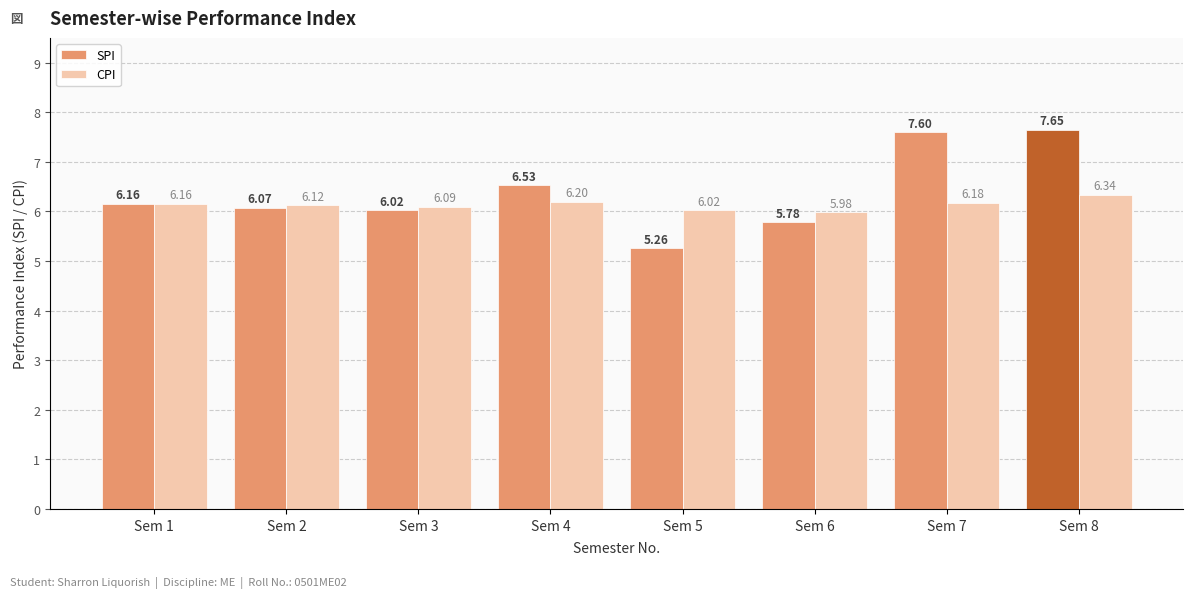

What is the value of the CPI bar at the 6th from the left?

6.0